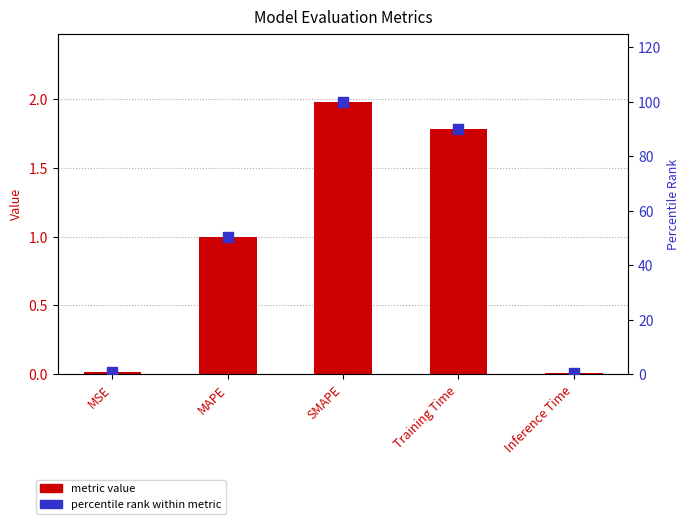

Which series contains the lowest Y value?

metric value